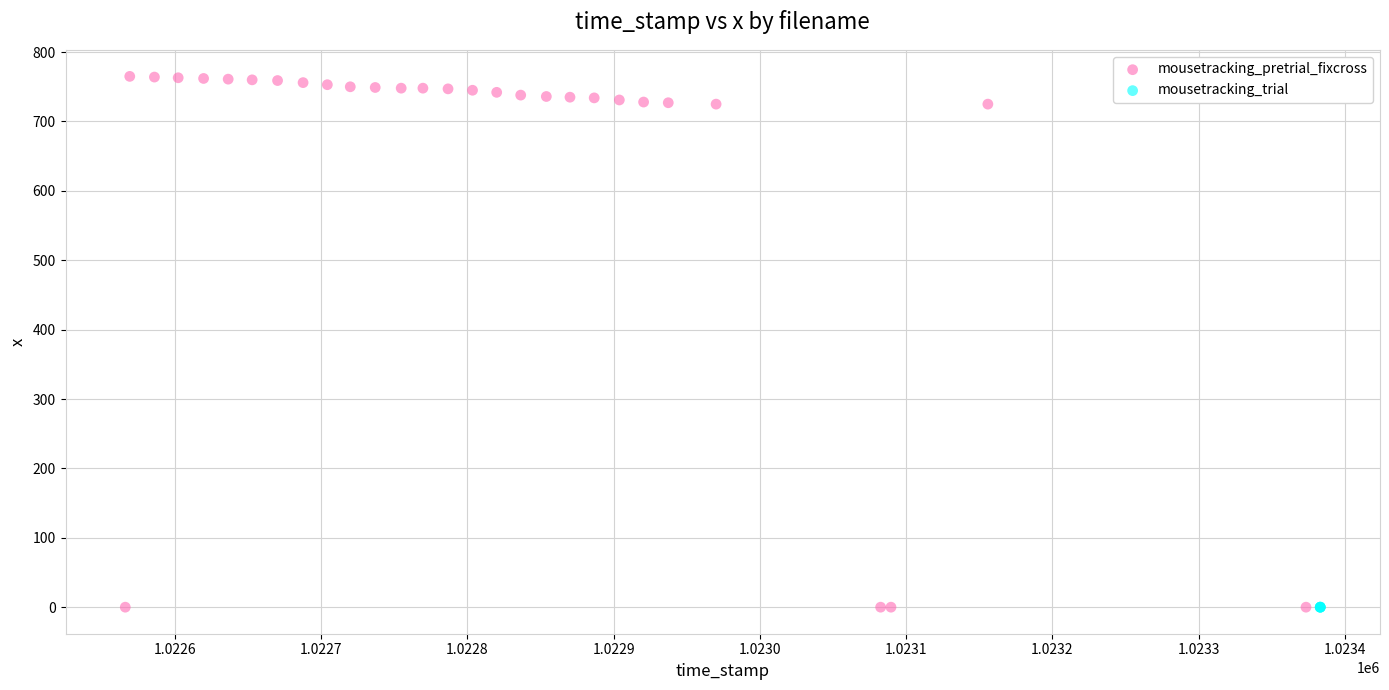

Which series contains the highest Y value?

mousetracking_pretrial_fixcross